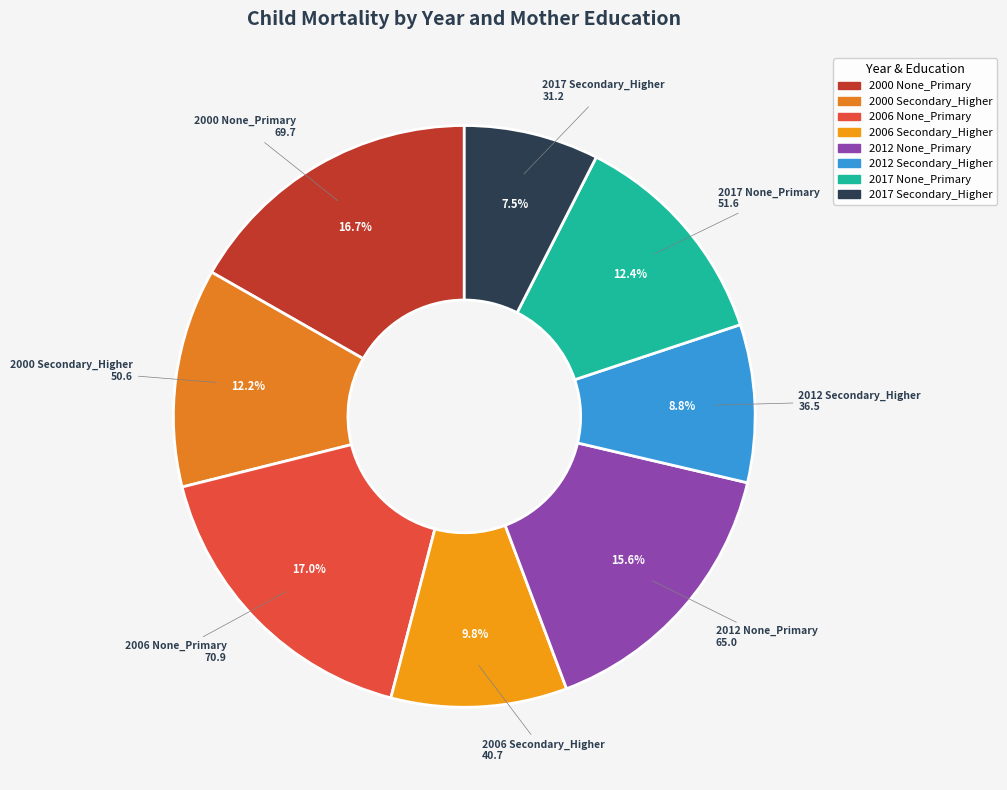

What is the smallest slice in the pie chart?

2017 Secondary_Higher